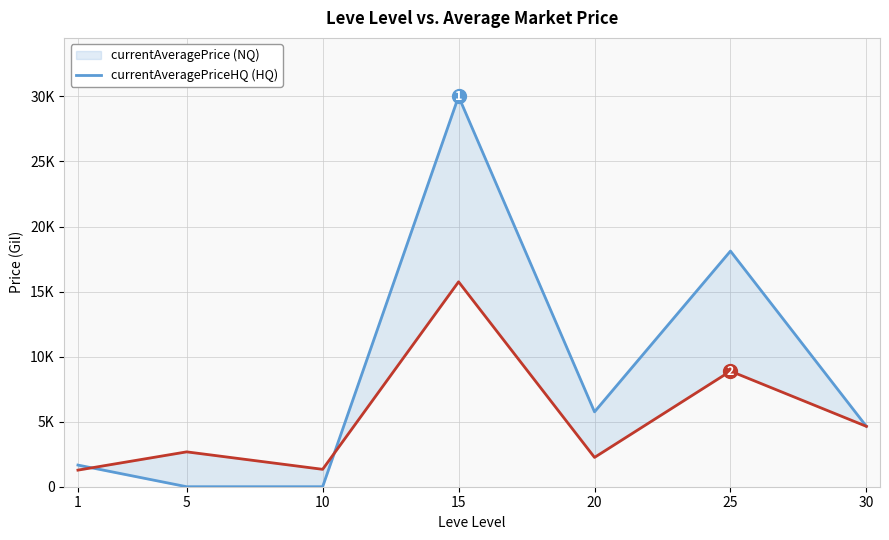

In currentAveragePriceHQ, how many points are higher than both neighbors (excluding endpoints)?

2